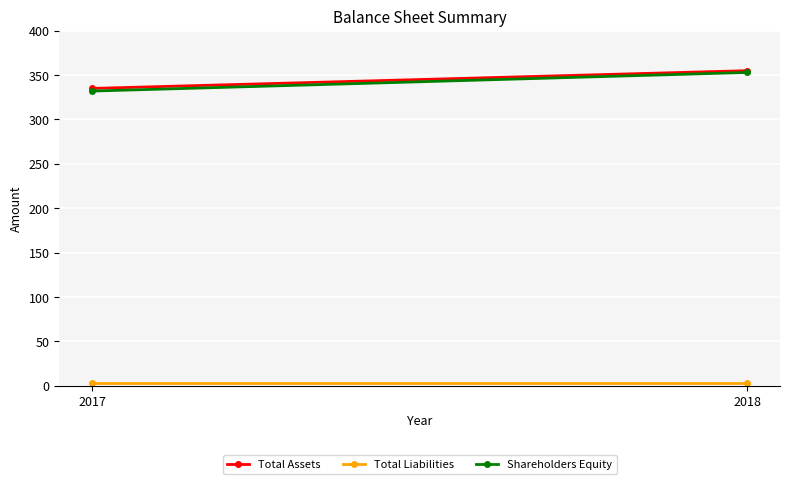

Which series has the largest total across all categories?

Total Assets